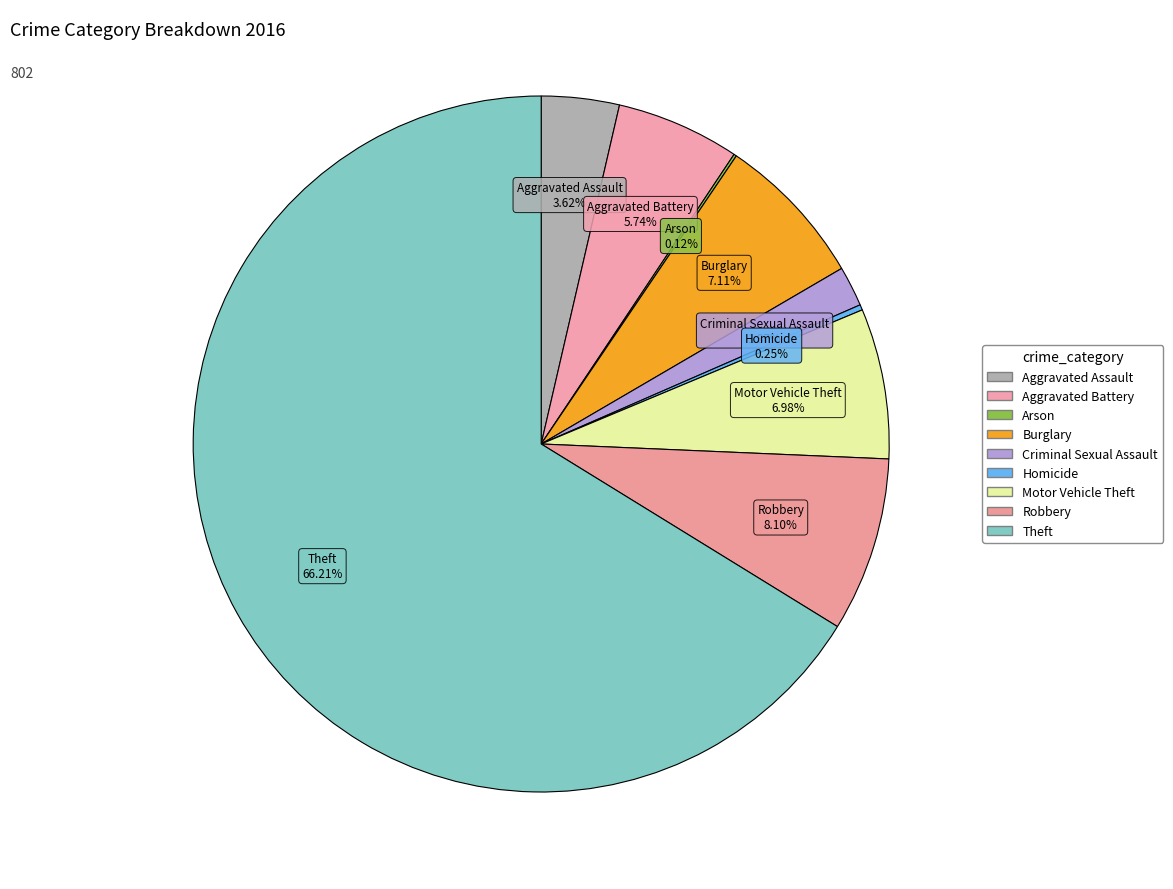

What is the ratio of the value at Aggravated Assault to the value at Robbery?

0.4